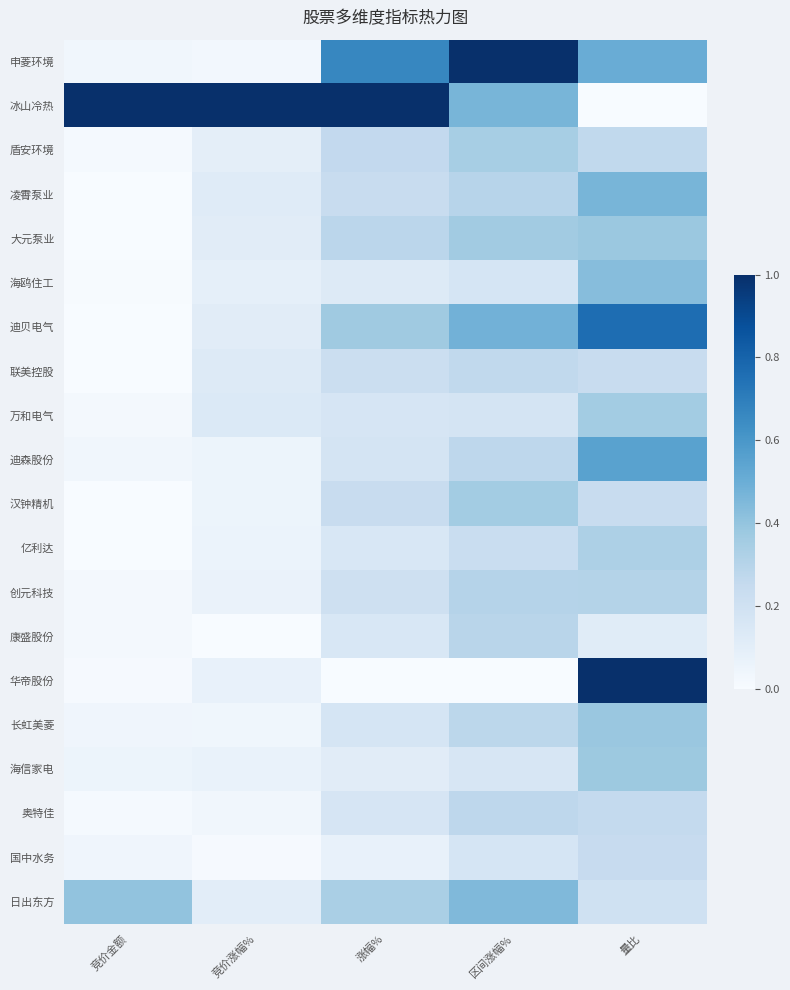

Reading left to right, list all the values displayed in this chart.

申菱环境: 竞价金额=0.0	竞价涨幅%=0.0	涨幅%=0.7	区间涨幅%=1.0	量比=0.5
冰山冷热: 竞价金额=1.0	竞价涨幅%=1.0	涨幅%=1.0	区间涨幅%=0.5	量比=0.0
盾安环境: 竞价金额=0.0	竞价涨幅%=0.1	涨幅%=0.3	区间涨幅%=0.3	量比=0.3
凌霄泵业: 竞价金额=0.0	竞价涨幅%=0.1	涨幅%=0.2	区间涨幅%=0.3	量比=0.5
大元泵业: 竞价金额=0.0	竞价涨幅%=0.1	涨幅%=0.3	区间涨幅%=0.4	量比=0.4
海鸥住工: 竞价金额=0.0	竞价涨幅%=0.1	涨幅%=0.1	区间涨幅%=0.2	量比=0.4
迪贝电气: 竞价金额=0.0	竞价涨幅%=0.1	涨幅%=0.4	区间涨幅%=0.5	量比=0.8
联美控股: 竞价金额=0.0	竞价涨幅%=0.1	涨幅%=0.2	区间涨幅%=0.3	量比=0.2
万和电气: 竞价金额=0.0	竞价涨幅%=0.1	涨幅%=0.2	区间涨幅%=0.2	量比=0.4
迪森股份: 竞价金额=0.0	竞价涨幅%=0.1	涨幅%=0.2	区间涨幅%=0.3	量比=0.6
汉钟精机: 竞价金额=0.0	竞价涨幅%=0.1	涨幅%=0.2	区间涨幅%=0.4	量比=0.2
亿利达: 竞价金额=0.0	竞价涨幅%=0.1	涨幅%=0.2	区间涨幅%=0.2	量比=0.3
创元科技: 竞价金额=0.0	竞价涨幅%=0.1	涨幅%=0.2	区间涨幅%=0.3	量比=0.3
康盛股份: 竞价金额=0.0	竞价涨幅%=0.0	涨幅%=0.2	区间涨幅%=0.3	量比=0.1
华帝股份: 竞价金额=0.0	竞价涨幅%=0.1	涨幅%=0.0	区间涨幅%=0.0	量比=1.0
长虹美菱: 竞价金额=0.0	竞价涨幅%=0.0	涨幅%=0.2	区间涨幅%=0.3	量比=0.4
海信家电: 竞价金额=0.1	竞价涨幅%=0.1	涨幅%=0.1	区间涨幅%=0.2	量比=0.4
奥特佳: 竞价金额=0.0	竞价涨幅%=0.0	涨幅%=0.2	区间涨幅%=0.3	量比=0.3
国中水务: 竞价金额=0.0	竞价涨幅%=0.0	涨幅%=0.1	区间涨幅%=0.2	量比=0.2
日出东方: 竞价金额=0.4	竞价涨幅%=0.1	涨幅%=0.3	区间涨幅%=0.4	量比=0.2